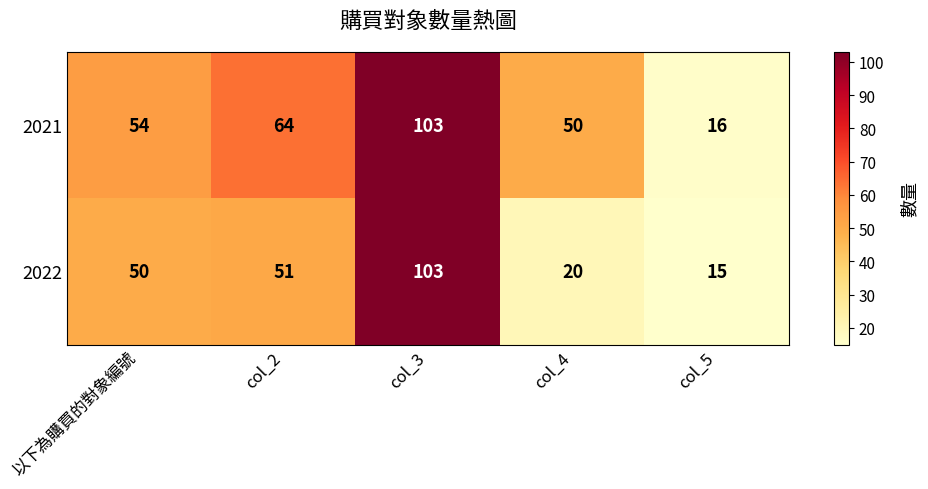

Which series changed the most between 以下為購買的對象編號 and col_2?

2021